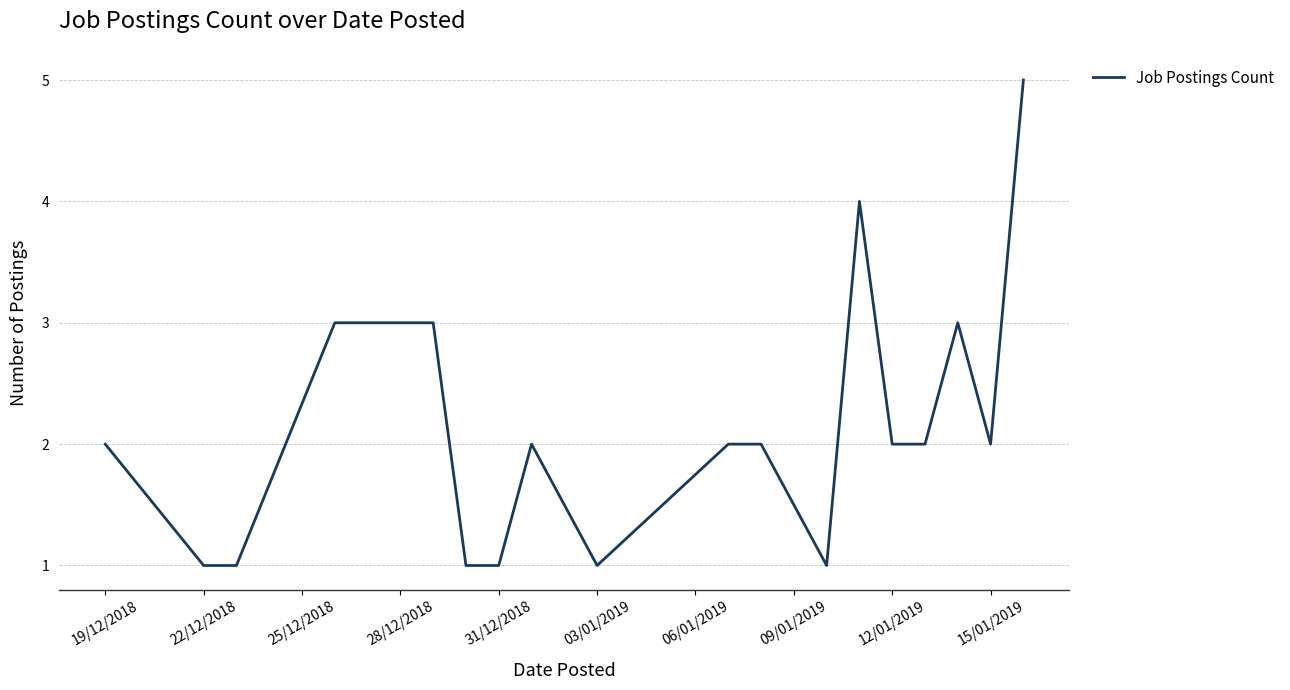

What is the greatest value displayed?

5